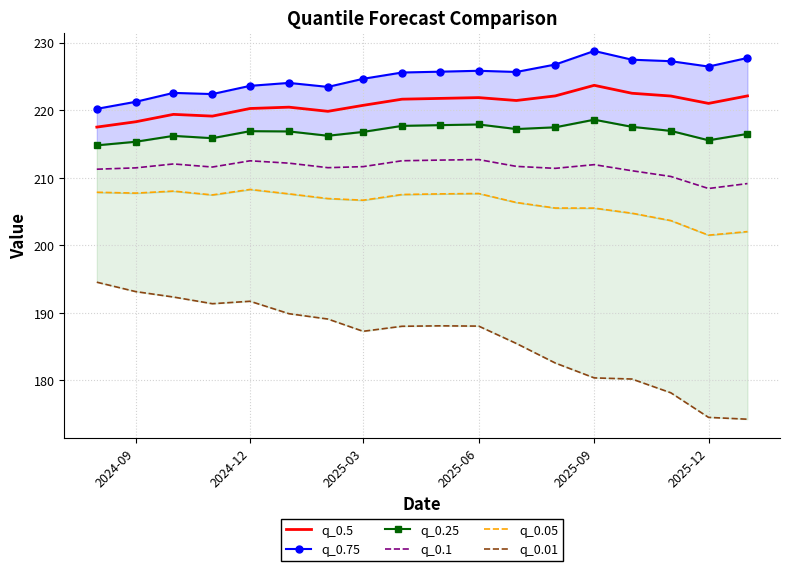

True or false: q_0.5 has a value of 393.0 at 2024-12.

False